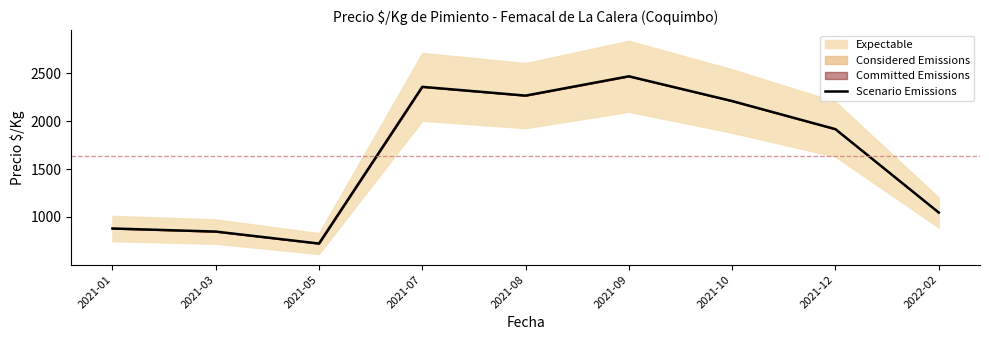

What is the label of the 5th point from the left?

2021-08